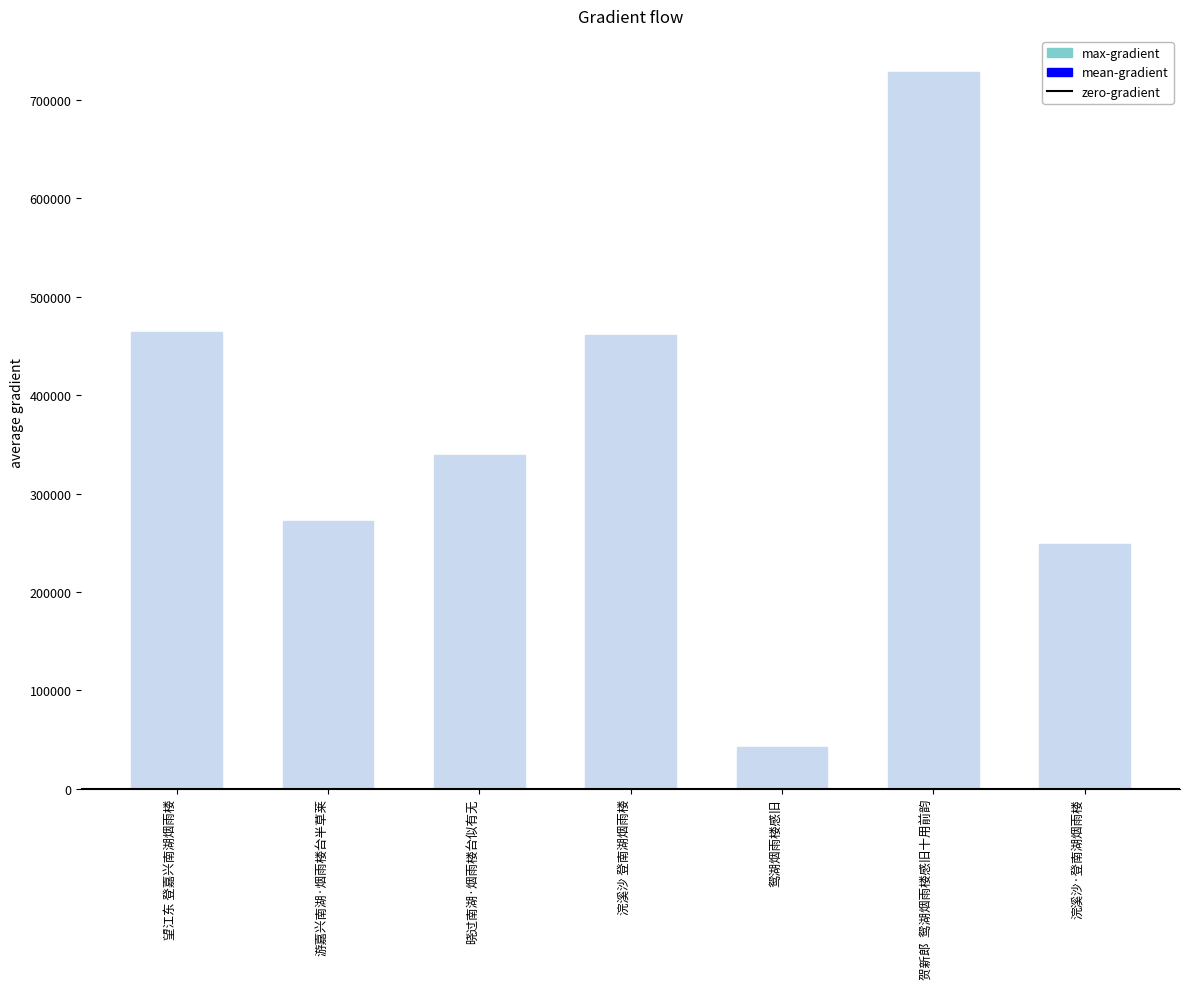

What is the difference between the maximum and second lowest values?

480349